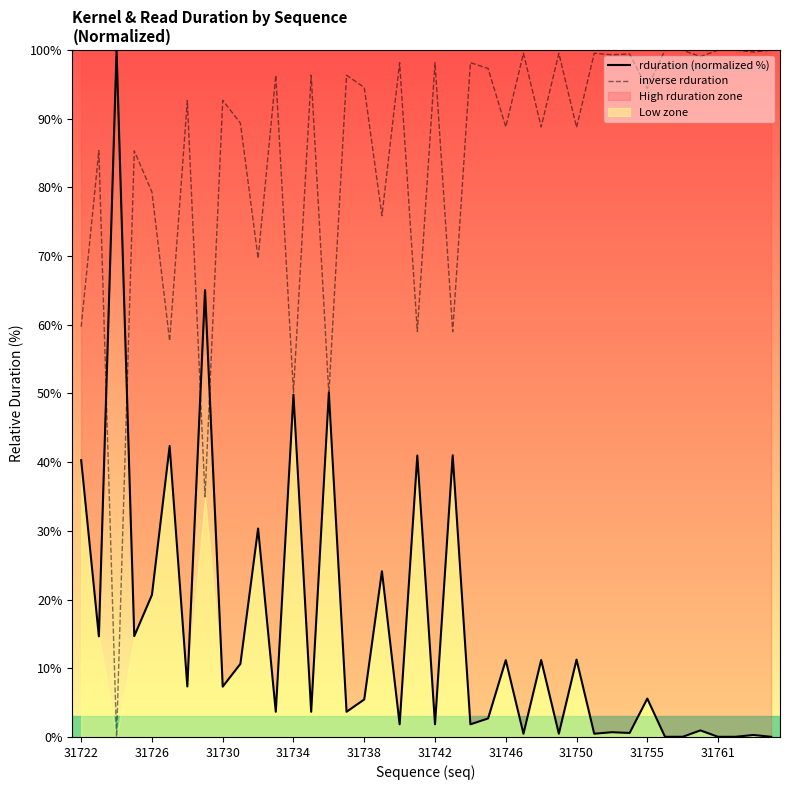

The inverse rduration series shows 80.1 at 19. True or false?

False